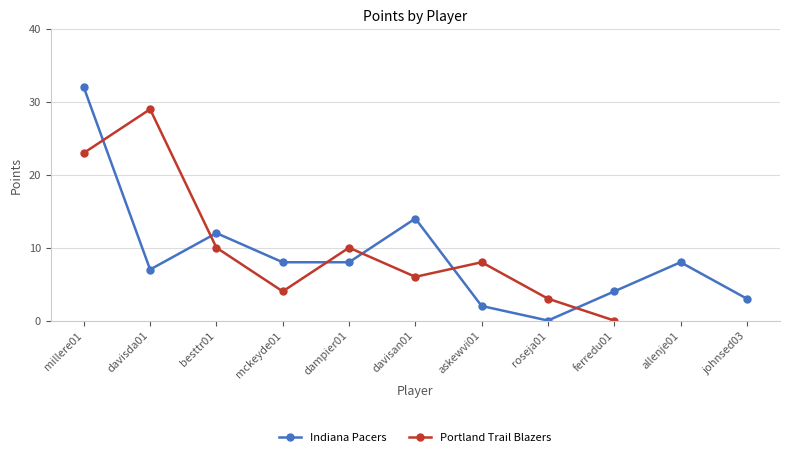

What is the change in value from davisda01 to dampier01?

+1